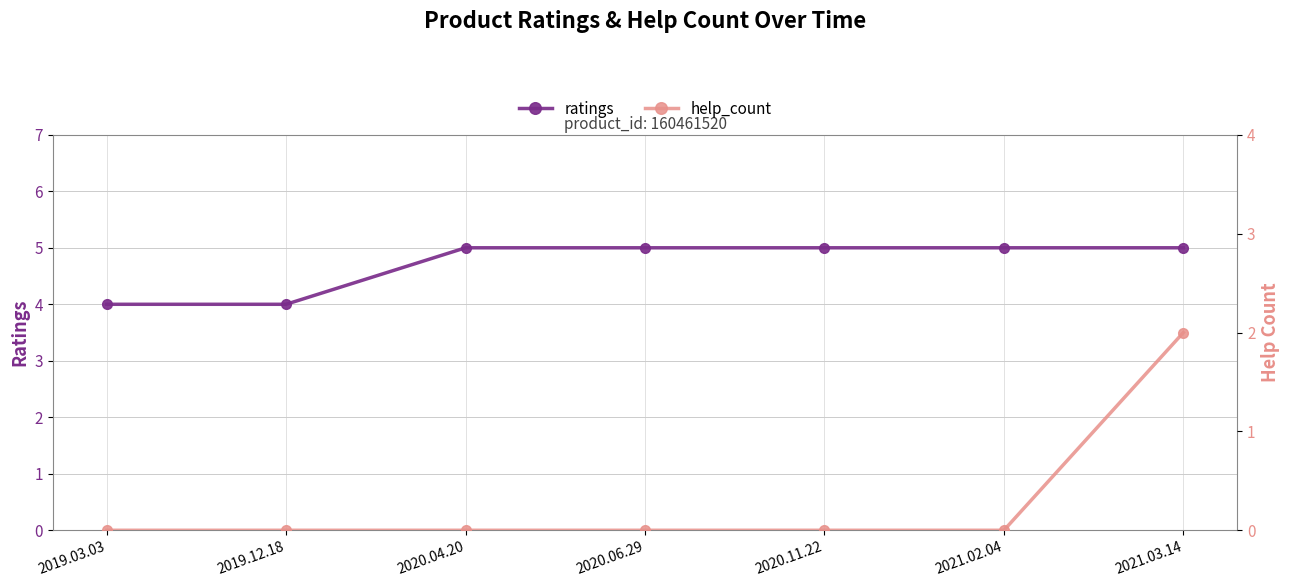

What are all the series names shown in the legend?

ratings, help_count